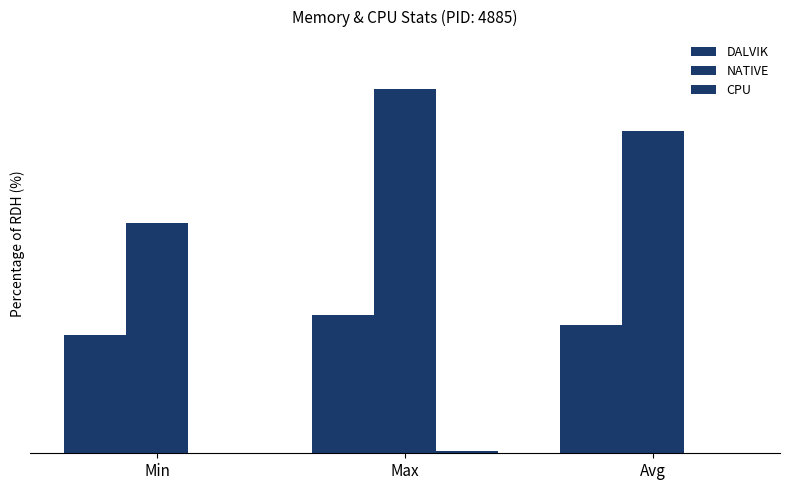

Does the chart contain stacked bars?

No